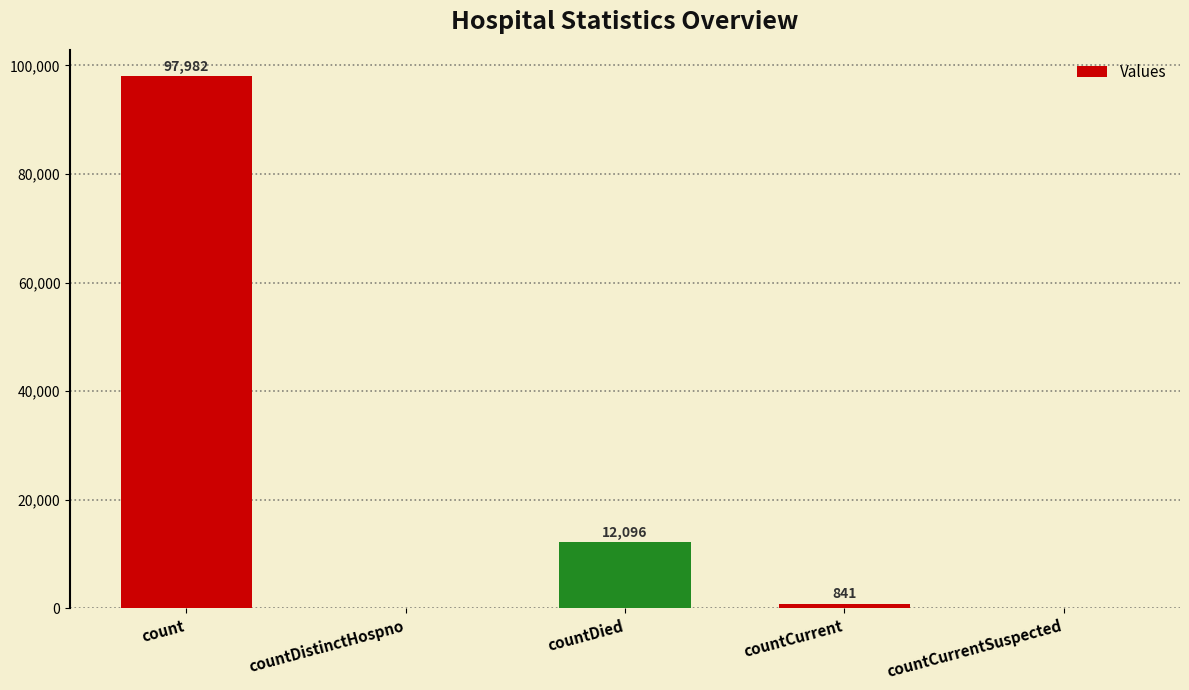

What is the sum of all values?

110919